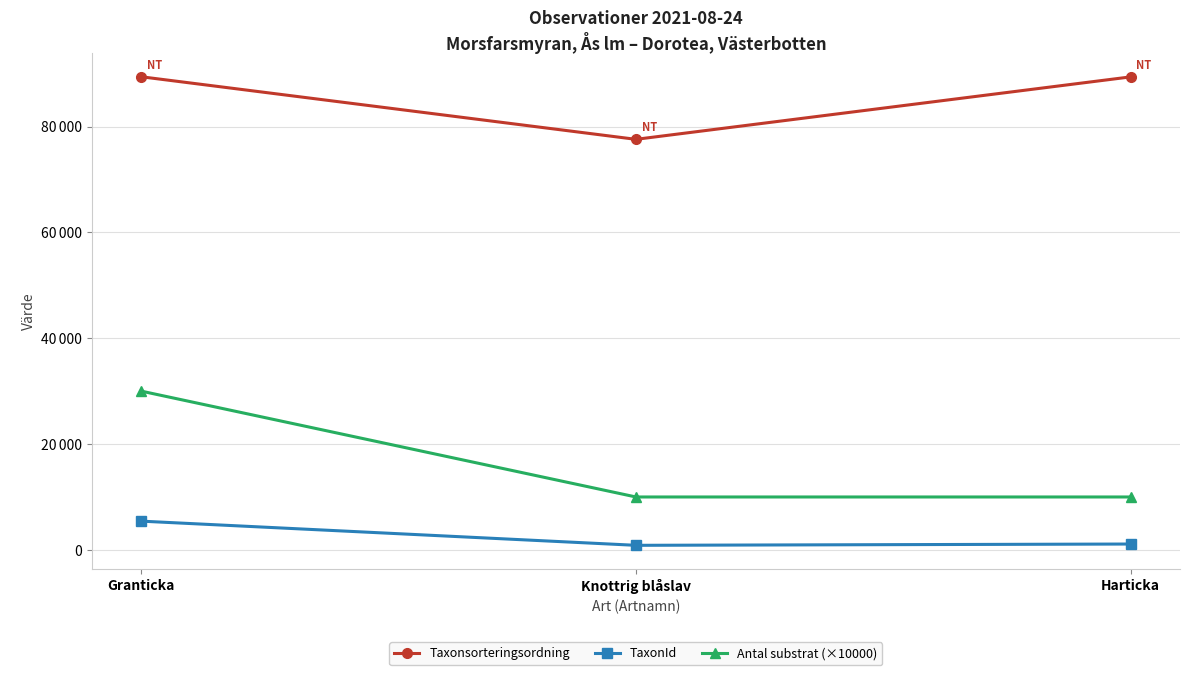

Is the value of Taxonsorteringsordning at Knottrig blåslav greater than the value of Antal substrat (×10000) at Knottrig blåslav?

Yes